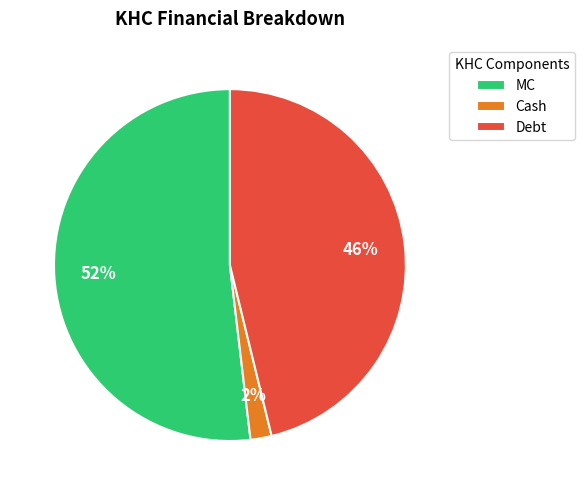

Which category has the smallest portion of the pie?

Cash